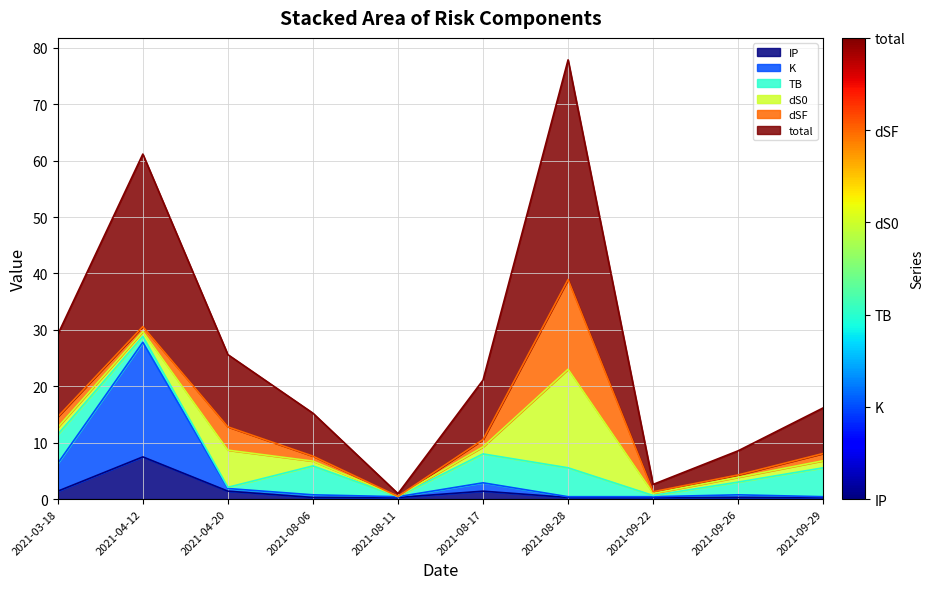

Does the chart have visible grid lines?

Yes